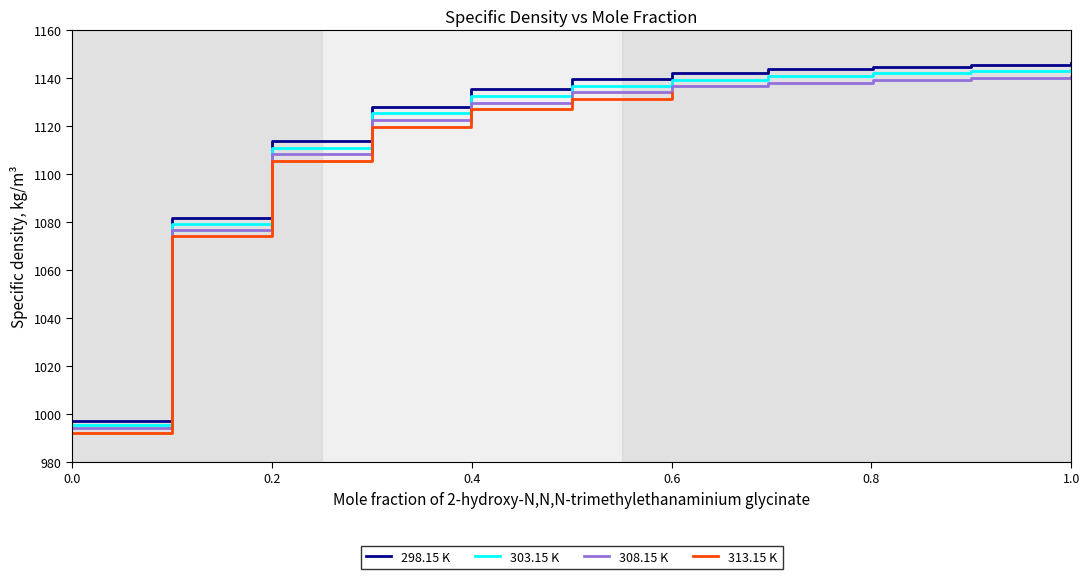

What is the label of the 9th point from the right?

0.2004